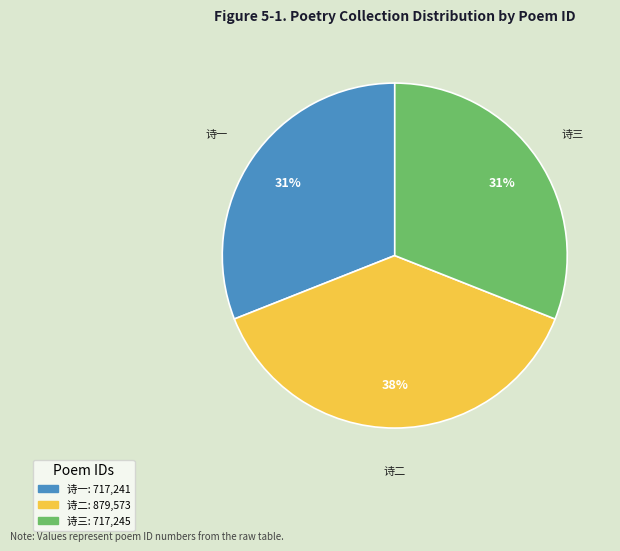

To the nearest percent, what is the difference between the largest and smallest slice percentages?

7%